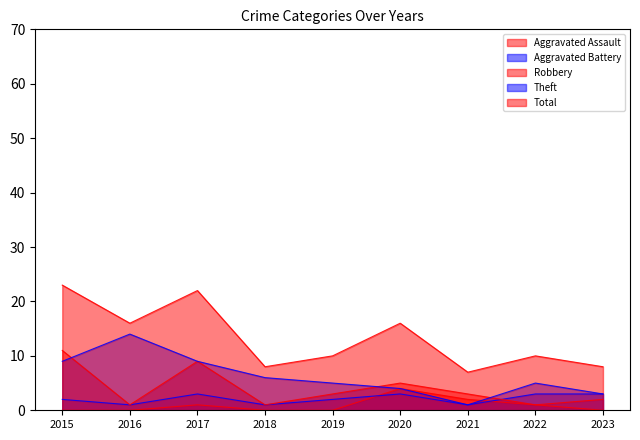

Is it true that Aggravated Battery equals 2 at 2022?

False